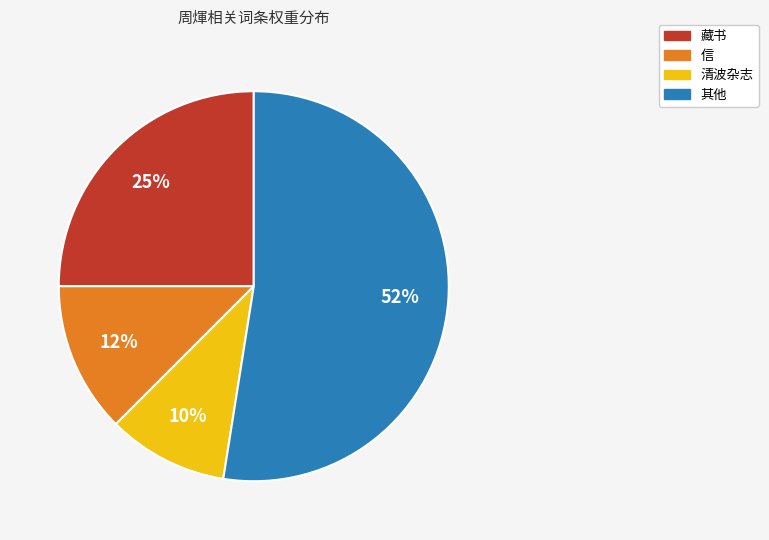

To the nearest percent, what is the average slice percentage?

25%